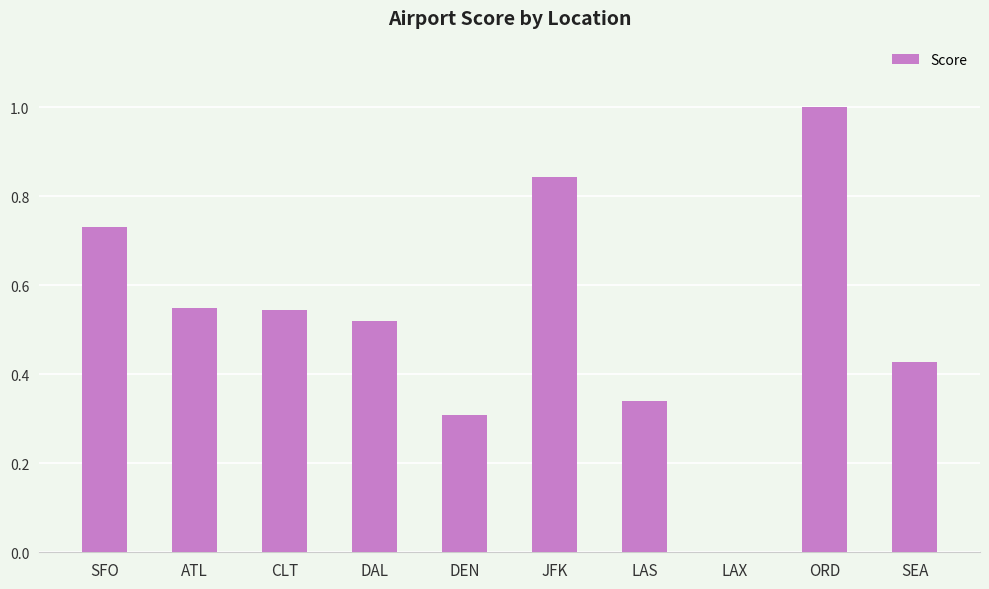

Count the values in the range 0 to 1.

10